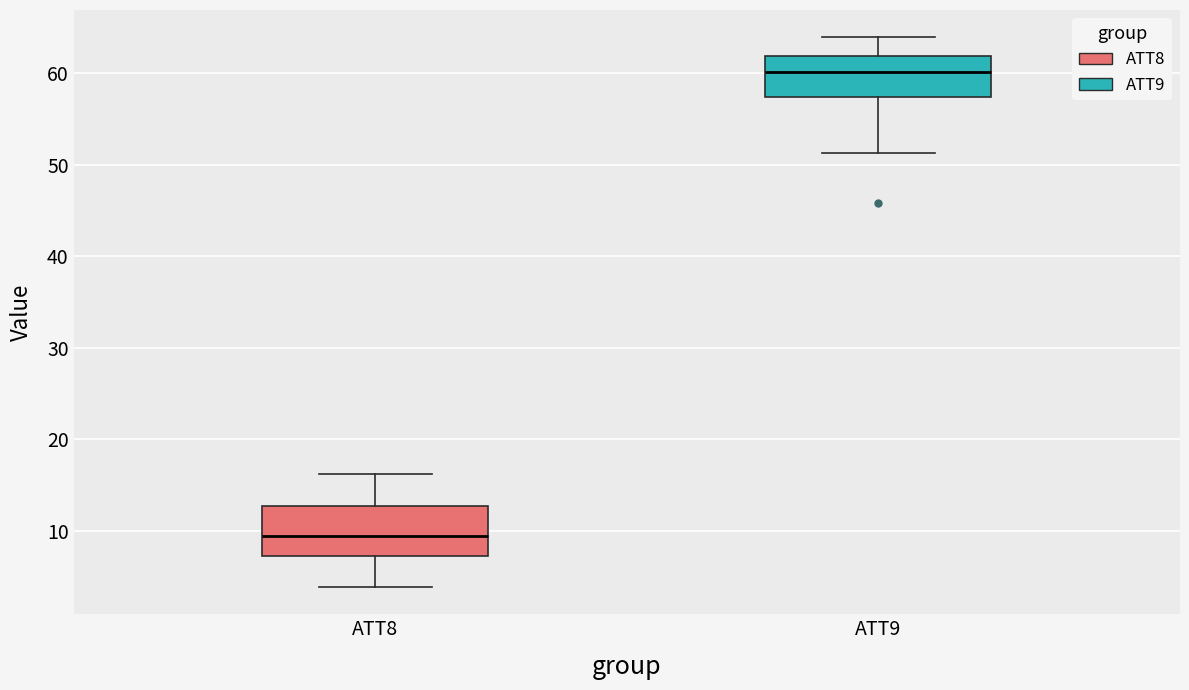

Where does the median line of the box for ATT9 sit on the y-axis? The values are not printed on the chart, so give them approximately, as read against the axis.

60